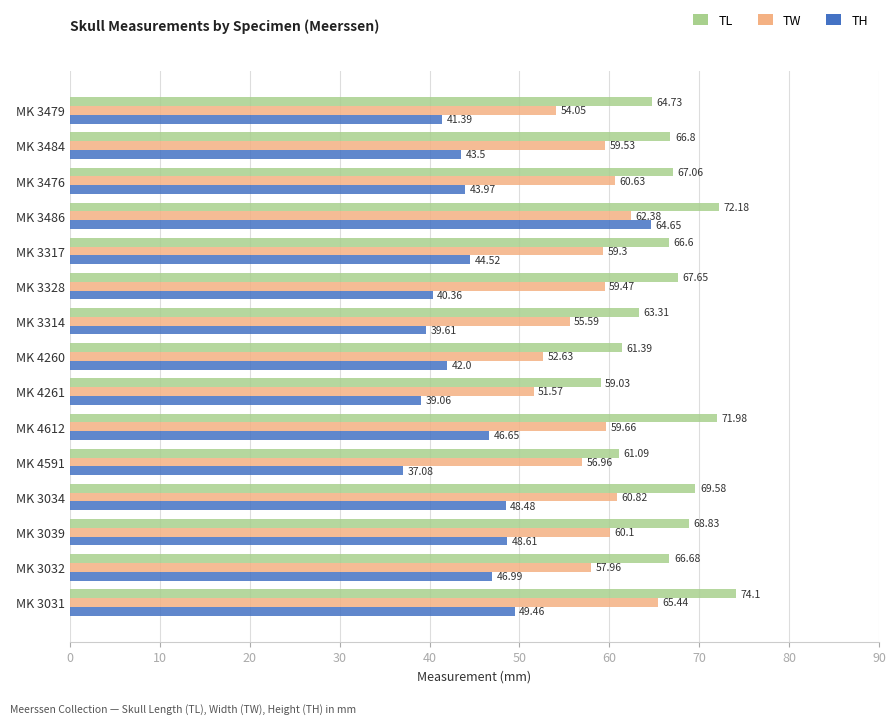

Which category has the lowest value in the TH series?

MK 4591